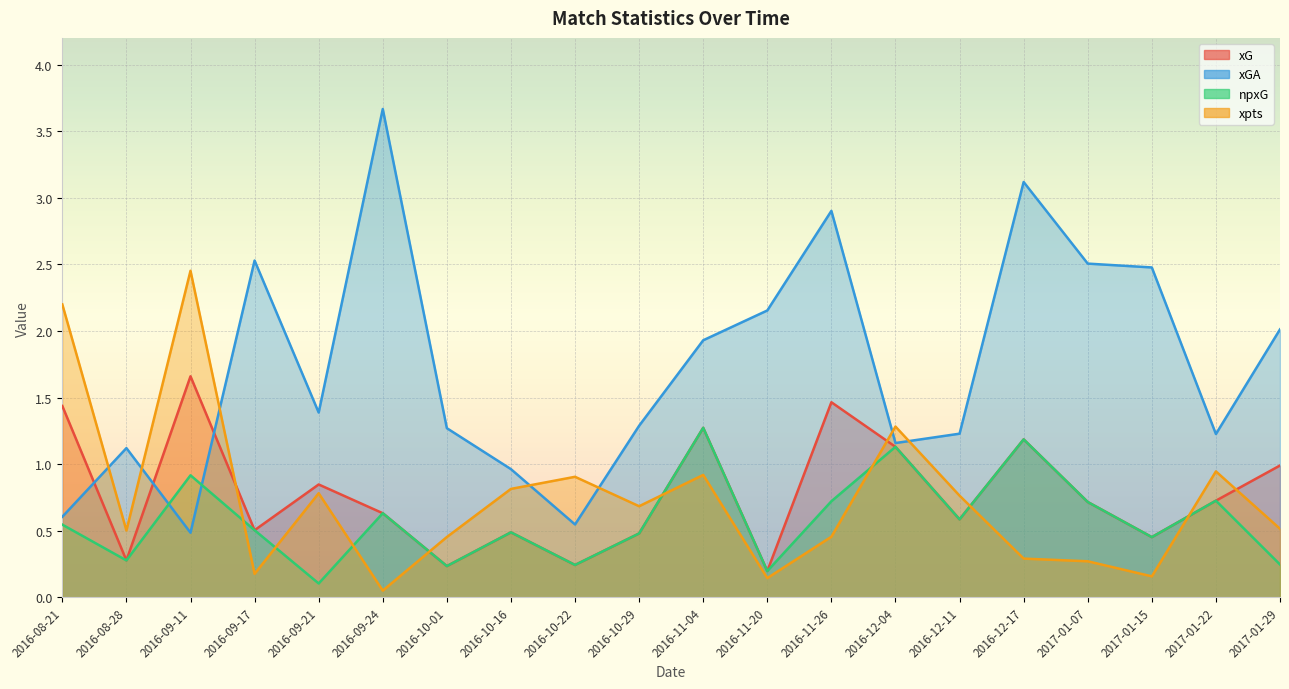

Where is xpts nearest to the value 1?

2017-01-22